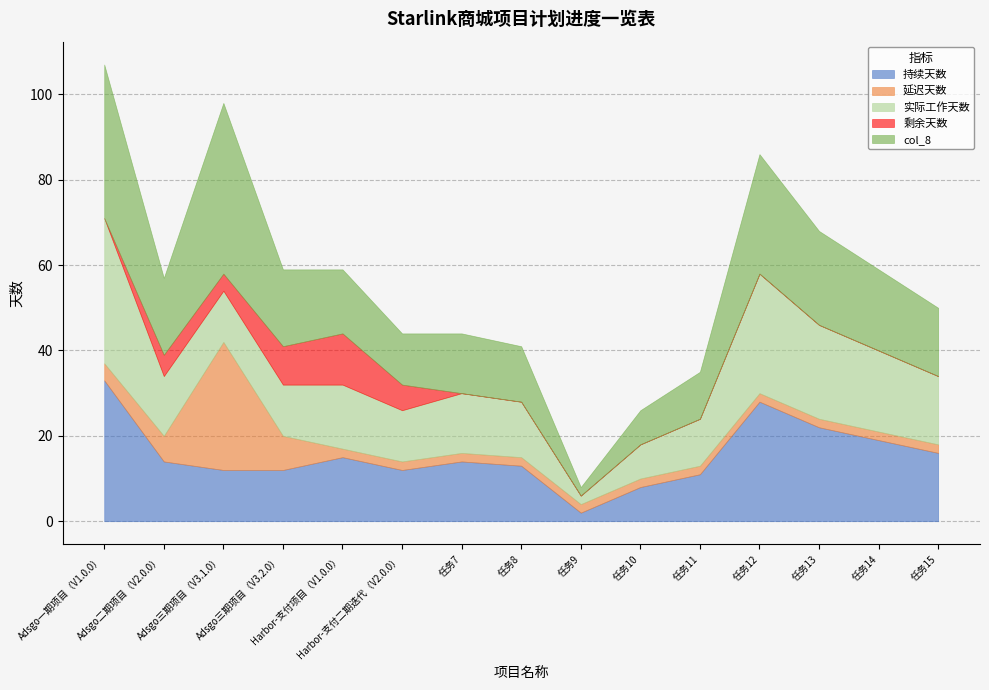

How many data points in 实际工作天数 are less than 14?

7